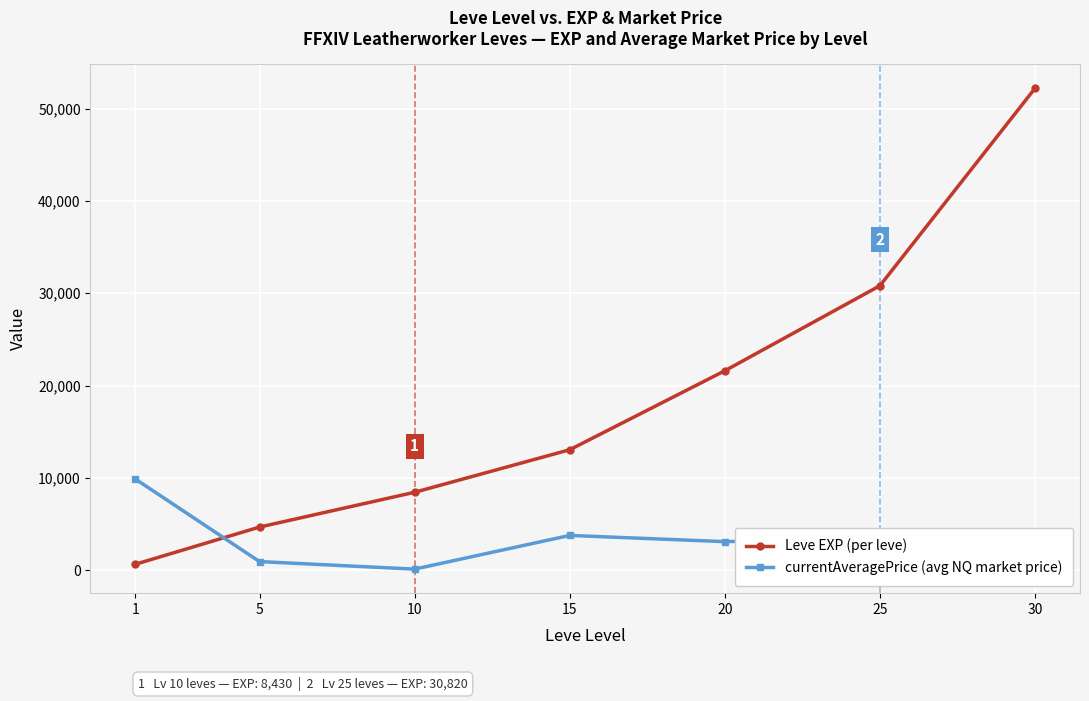

Where do Leve EXP (per leve) and currentAveragePrice (avg NQ market price) first cross each other?

1 and 5